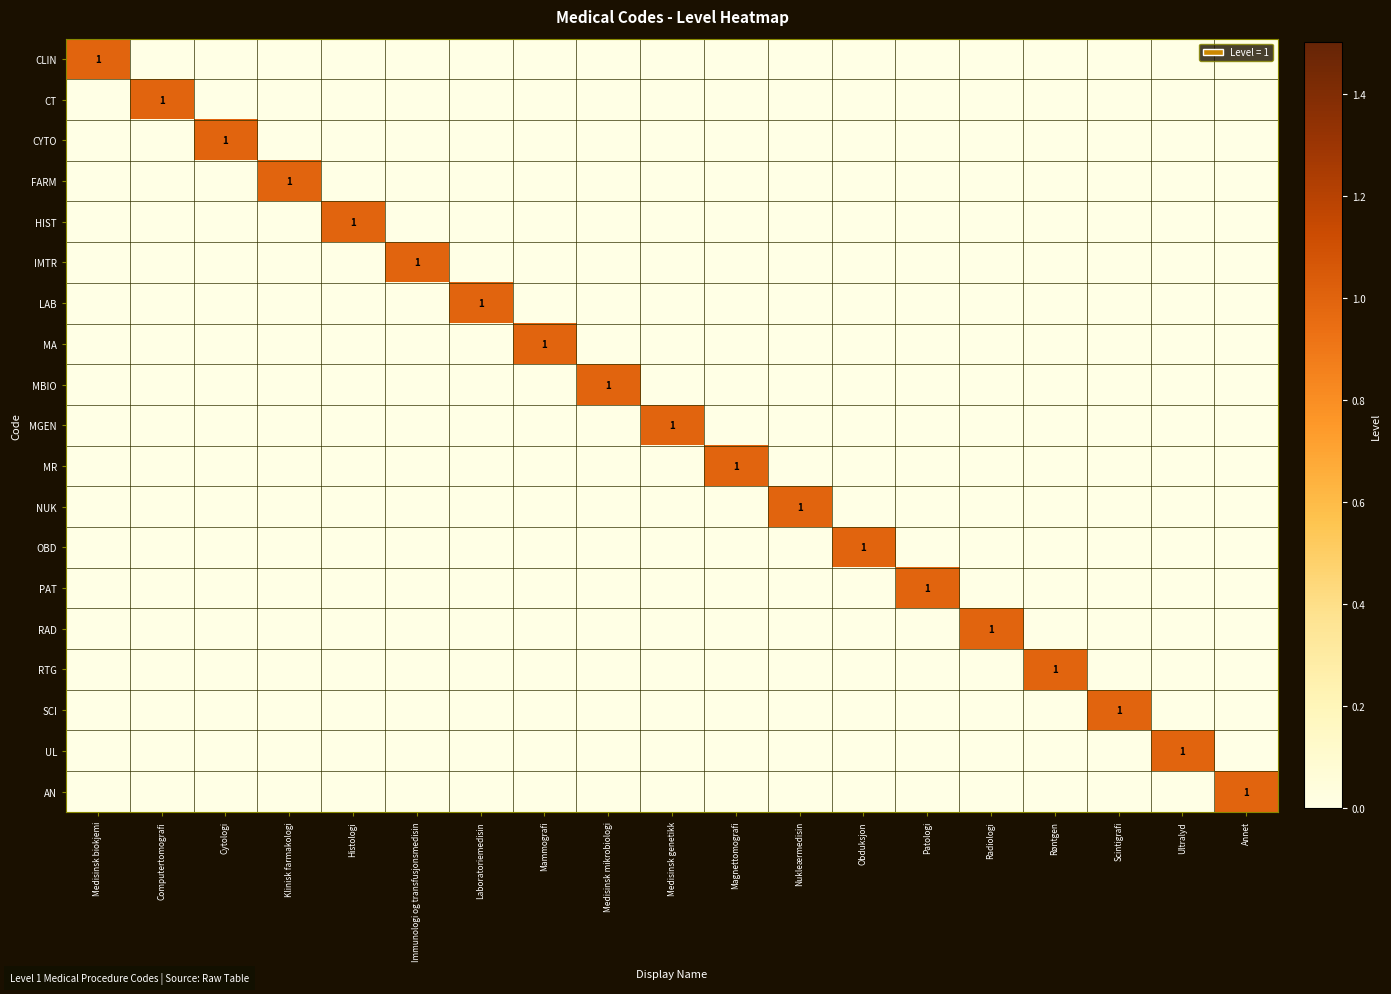

The UL series shows 0 at Histologi. True or false?

True